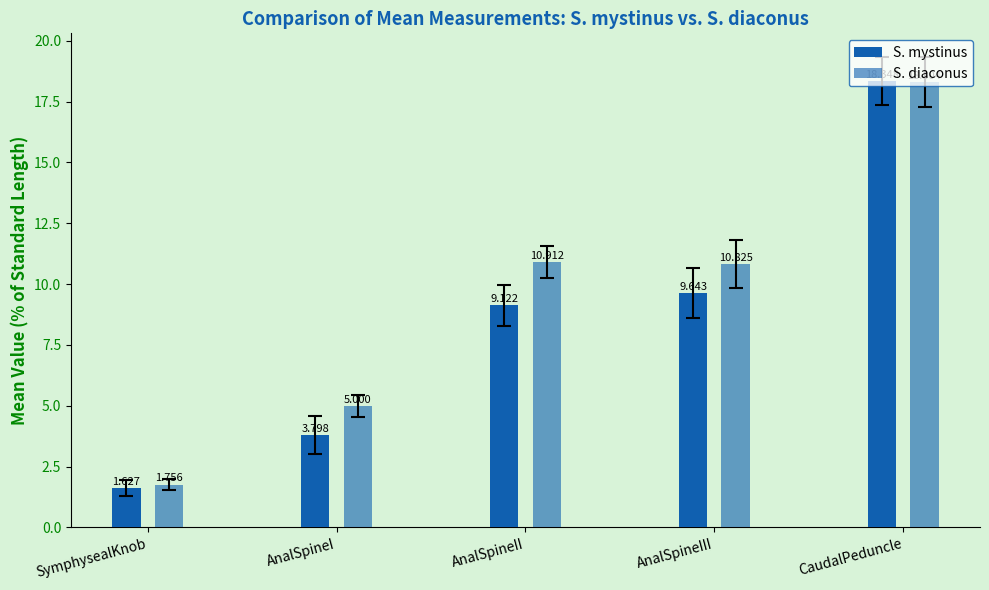

What is the difference between the second highest and second lowest values in the S. diaconus series?

5.9